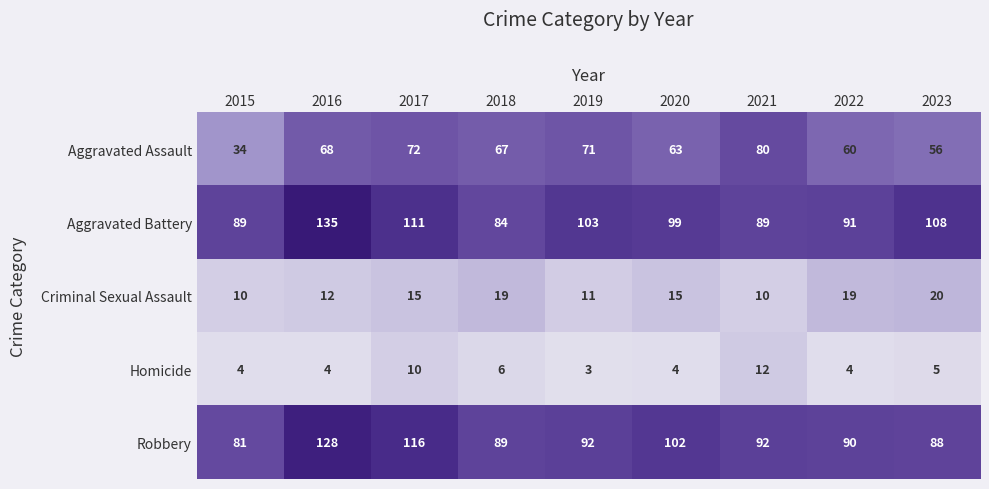

Which label corresponds to the smallest value in the chart?

2019